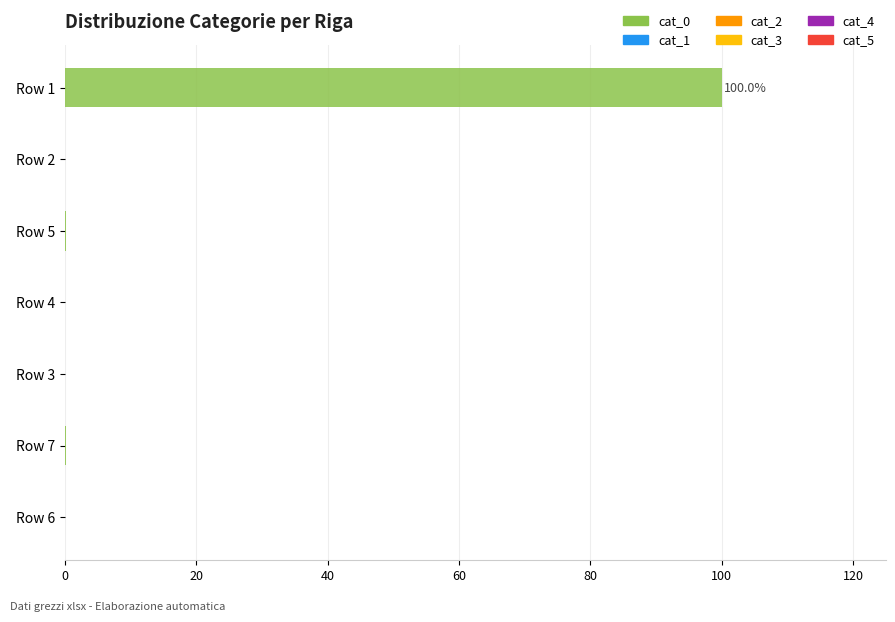

Is it true that the value at Row 3 is 0.0?

True